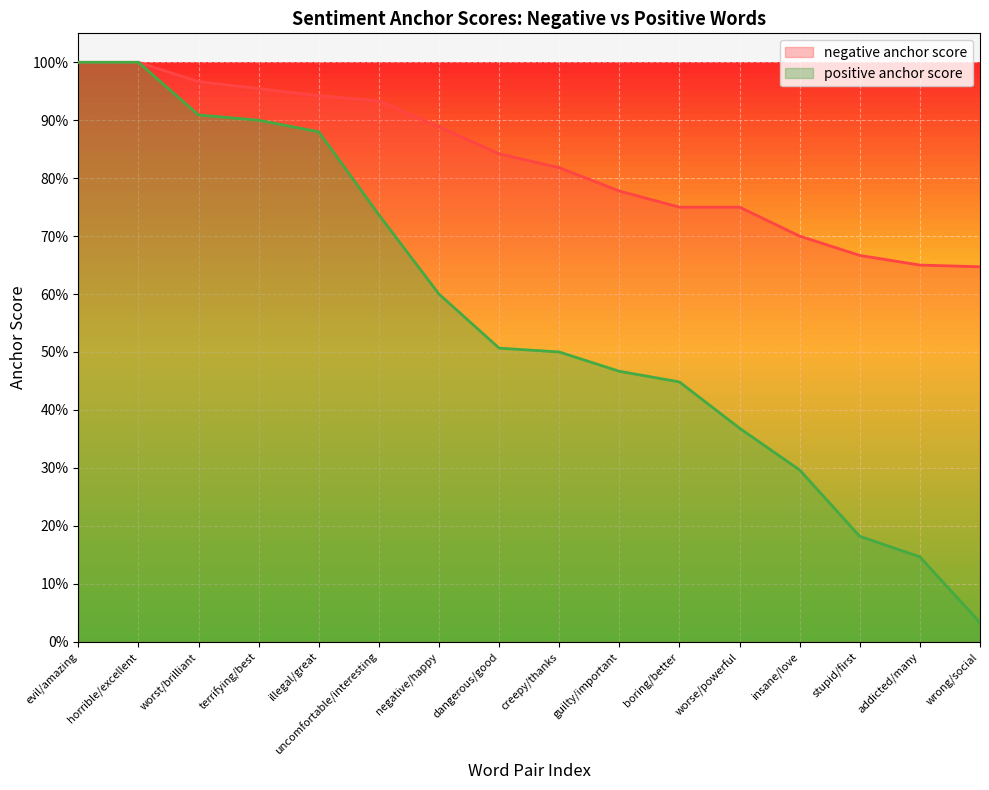

List the series in order of their peak value, highest first.

negative anchor score, positive anchor score